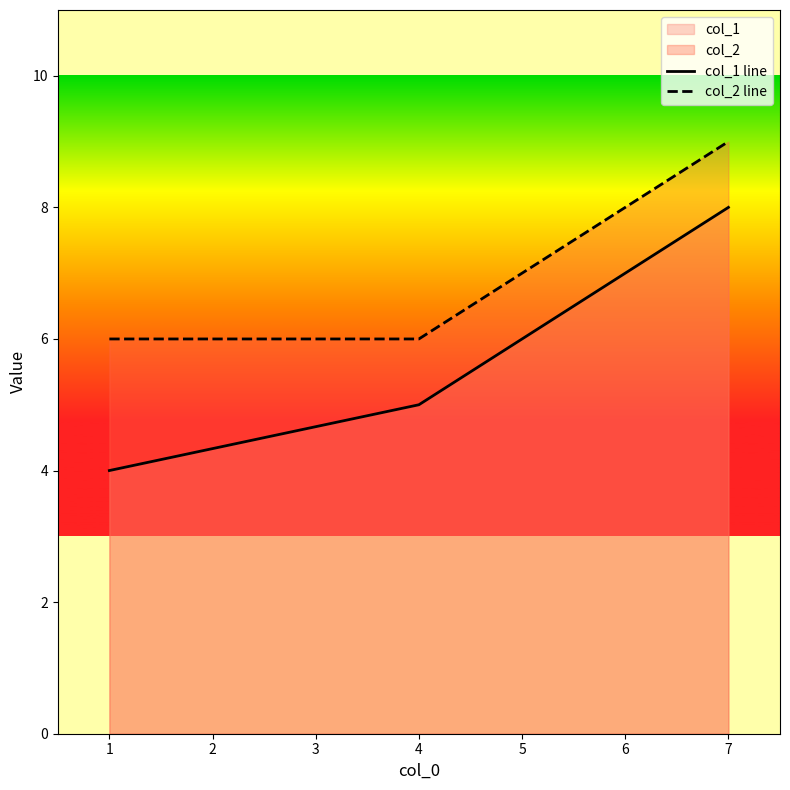

At which category is the sum across all series the highest?

7